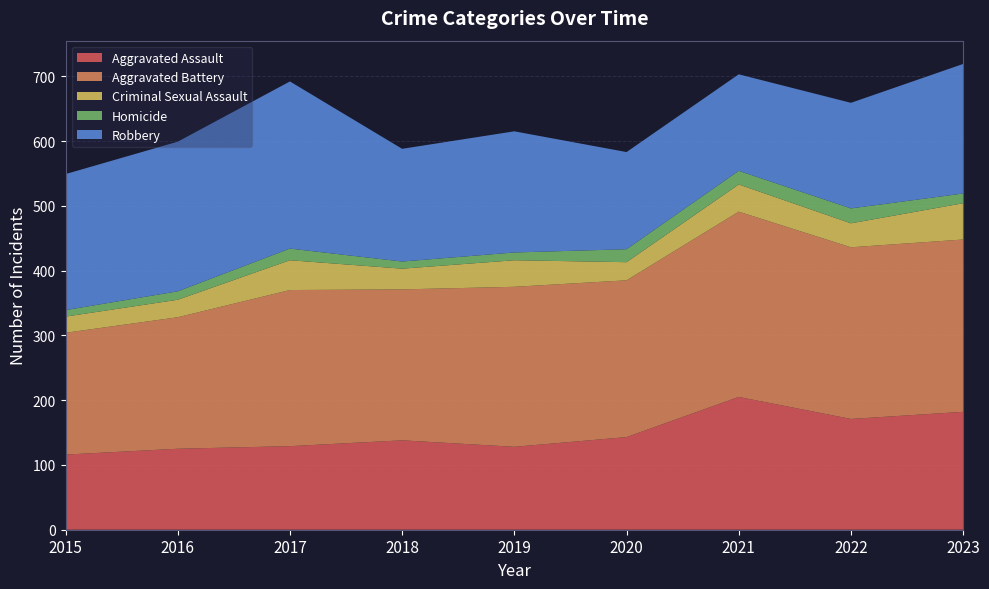

Reading right to left, transcribe all the data shown in this chart.

Aggravated Assault: 2023=182	2022=171	2021=205	2020=143	2019=128	2018=138	2017=129	2016=125	2015=116
Aggravated Battery: 2023=266	2022=265	2021=286	2020=242	2019=247	2018=233	2017=241	2016=203	2015=188
Criminal Sexual Assault: 2023=56	2022=37	2021=42	2020=28	2019=41	2018=32	2017=46	2016=27	2015=25
Homicide: 2023=15	2022=23	2021=21	2020=20	2019=12	2018=11	2017=18	2016=13	2015=10
Robbery: 2023=200	2022=163	2021=149	2020=150	2019=187	2018=174	2017=258	2016=231	2015=210